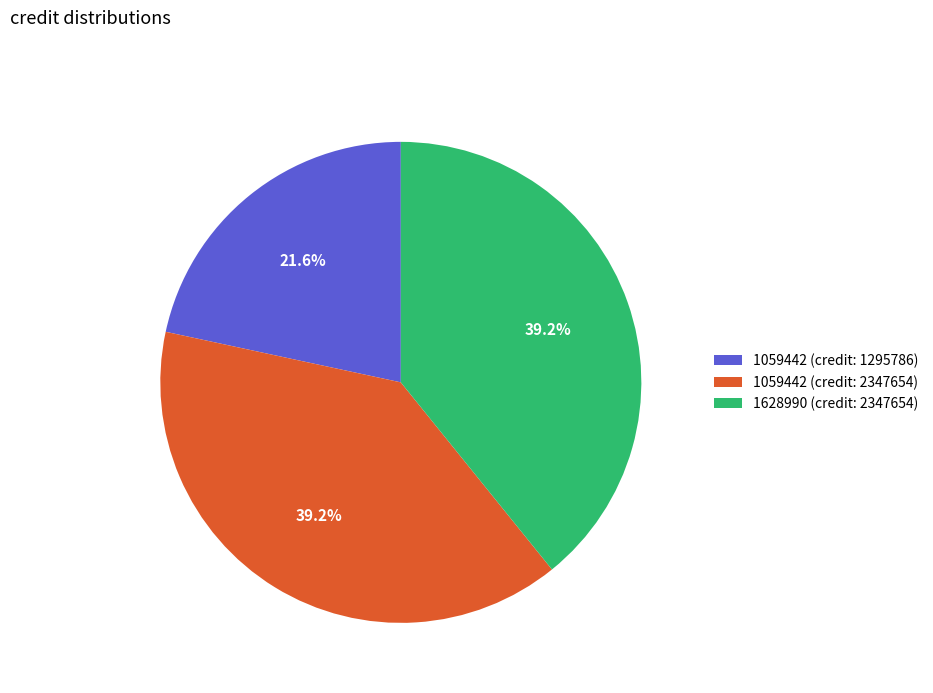

To the nearest percent, what percentage of the pie is 1628990 (credit: 2347654)?

39%